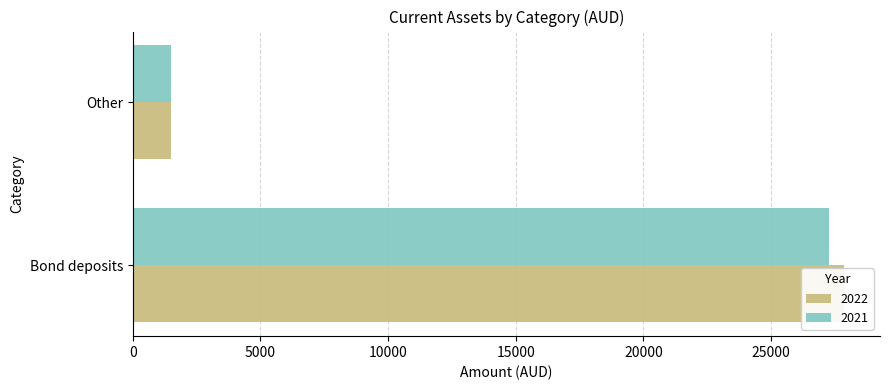

The 2021 series shows 27254 at Bond deposits. True or false?

True